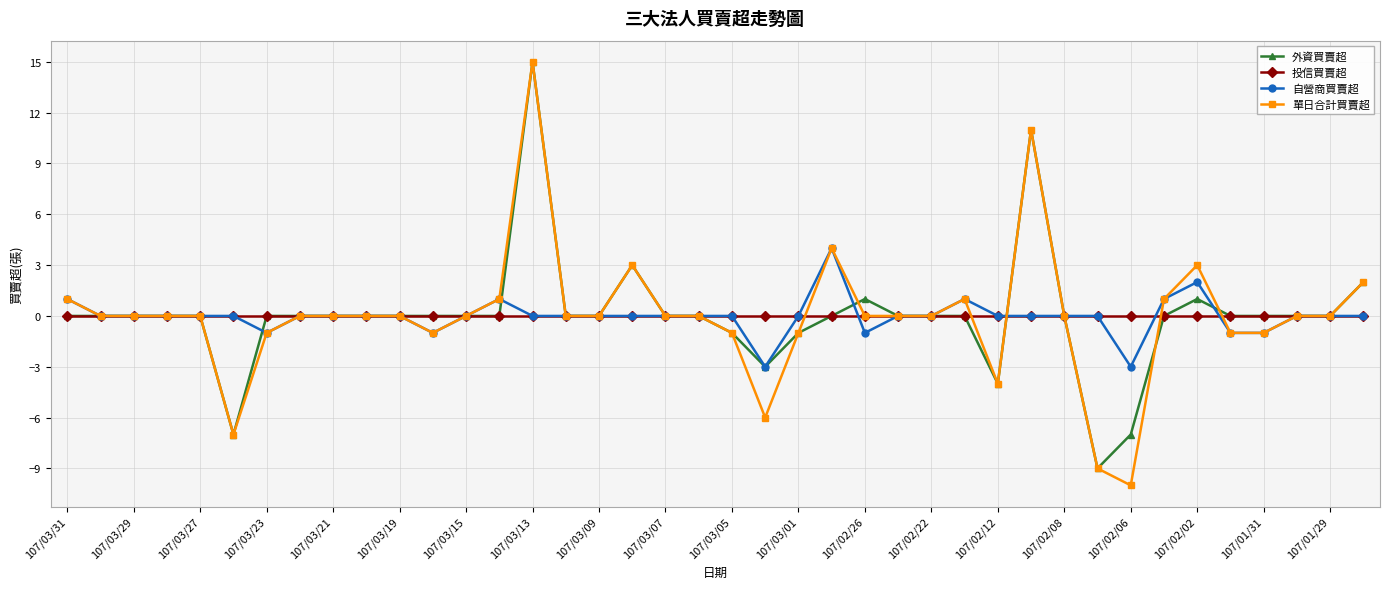

True or false: 投信買賣超 and 外資買賣超 intersect in this chart.

True